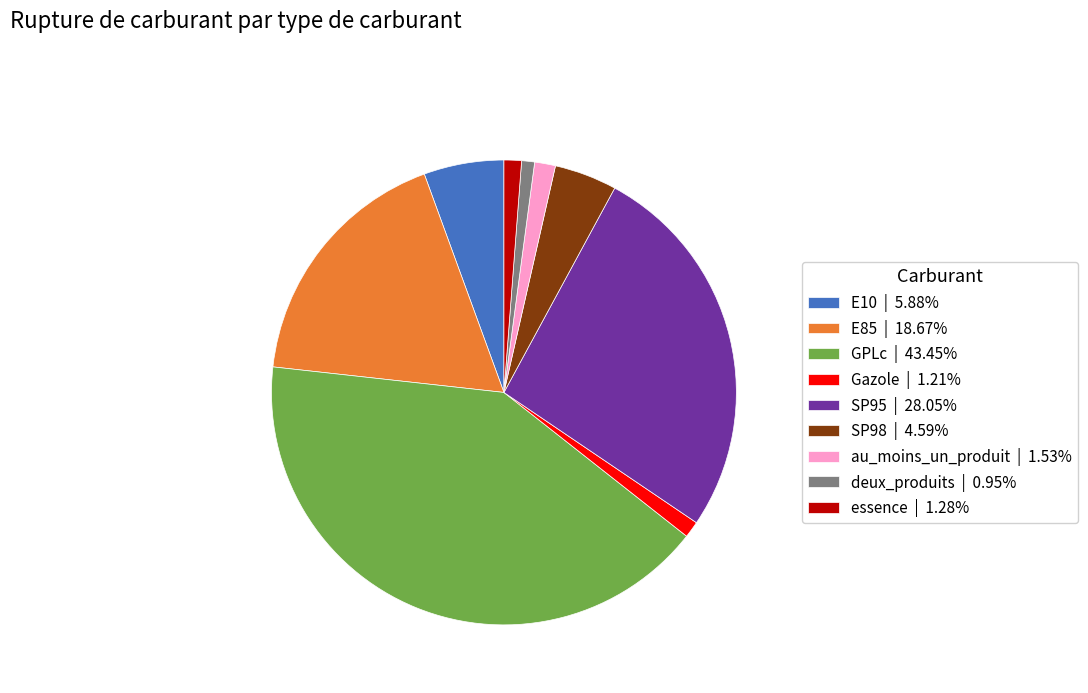

Does E85 represent more than half of the total?

No